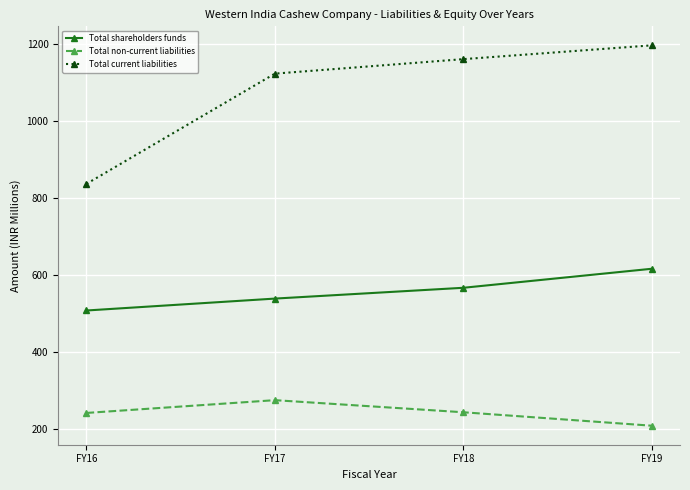

At which label does Total non-current liabilities first exceed 244?

FY17